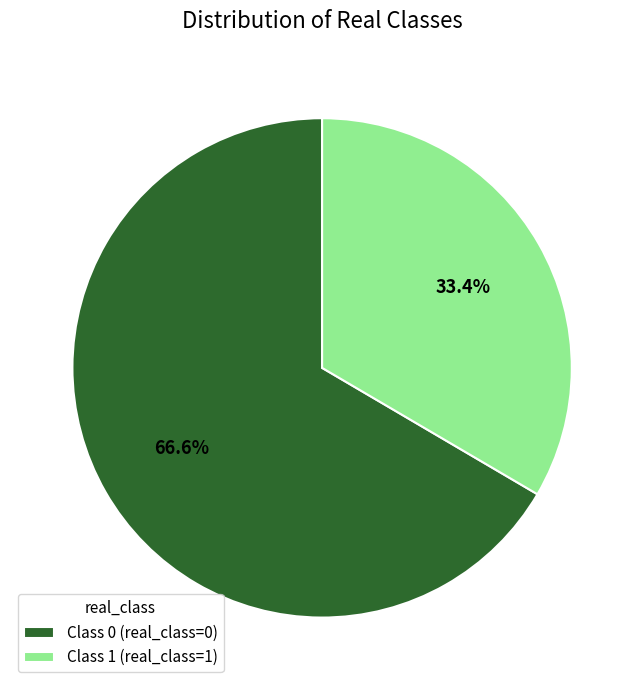

To the nearest percent, what portion does Class 1 (real_class=1) represent?

33%